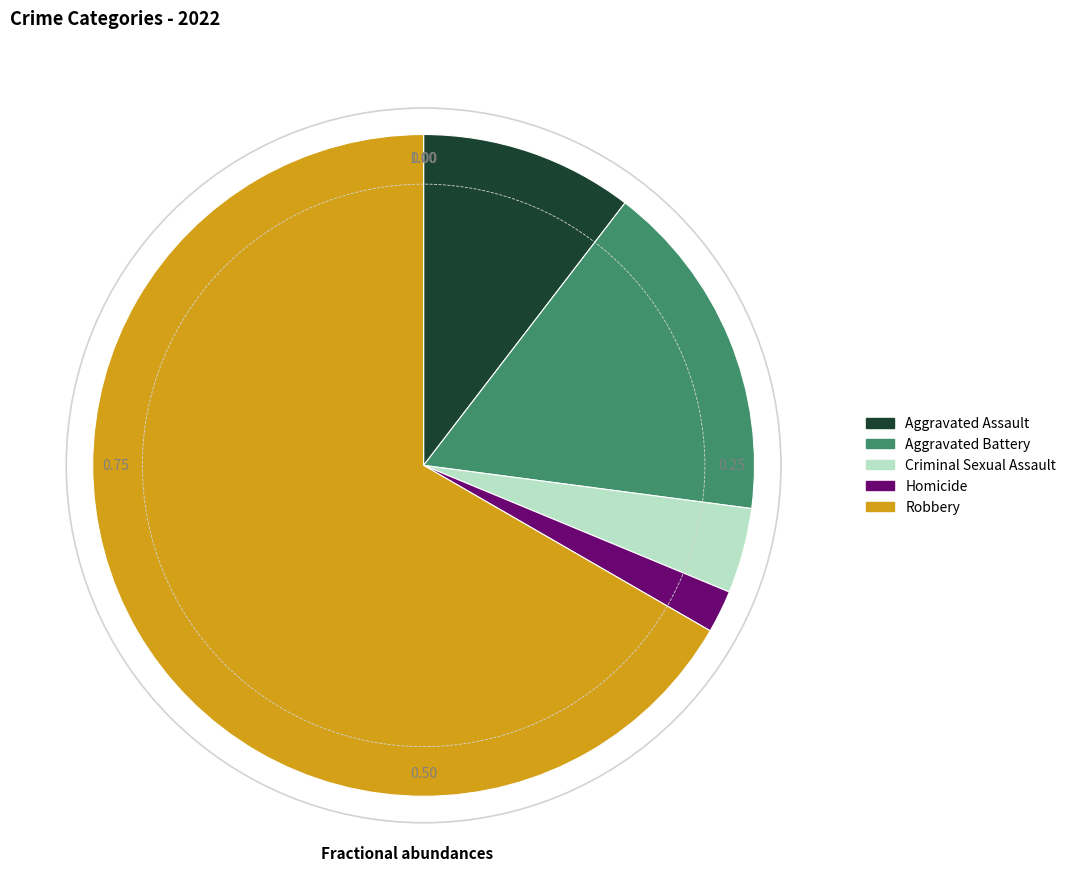

How many segments does this pie chart have?

5